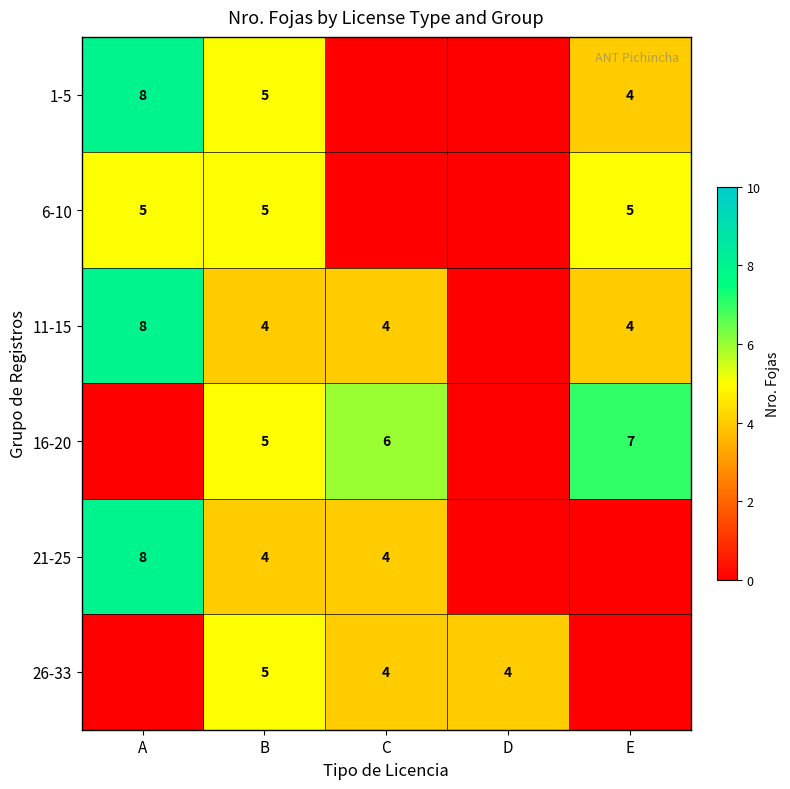

What is the sum of the 11-15 values at C and E?

8